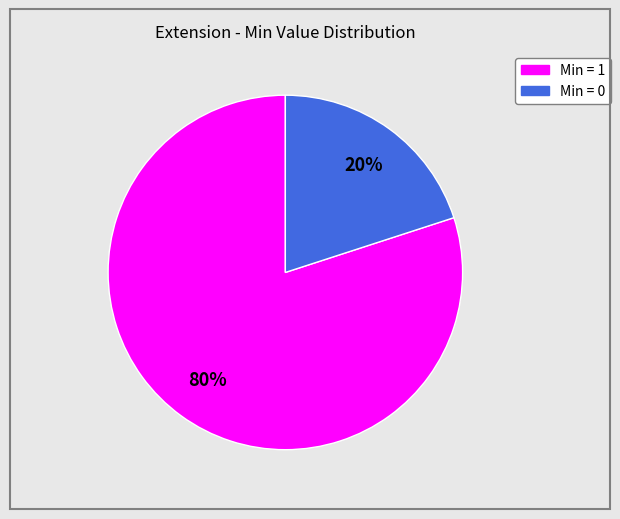

To the nearest percent, what is the average slice percentage?

50%